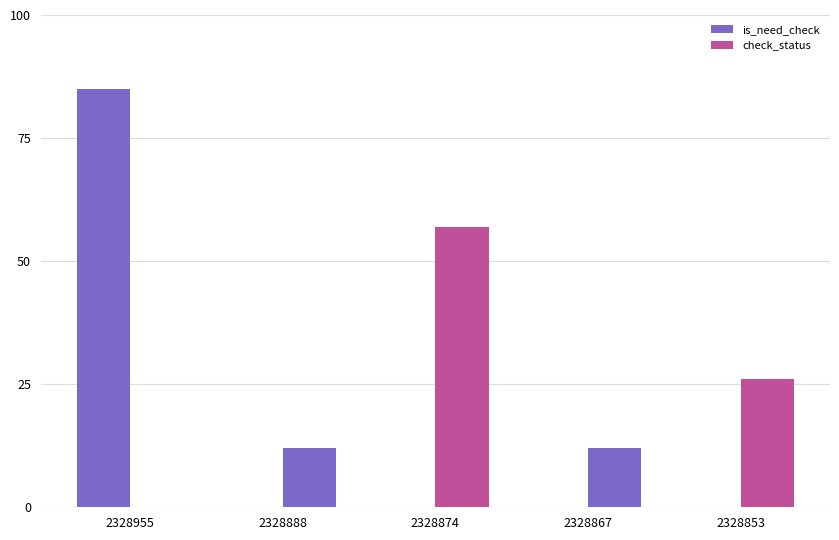

At 2328955, list the series in order from largest to smallest.

is_need_check, check_status